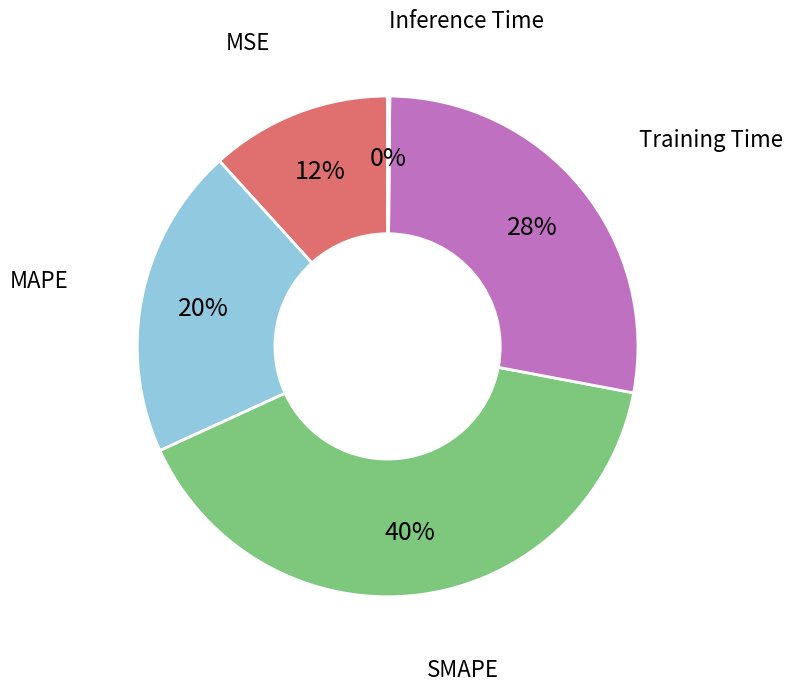

Between SMAPE and MAPE, which is larger?

SMAPE